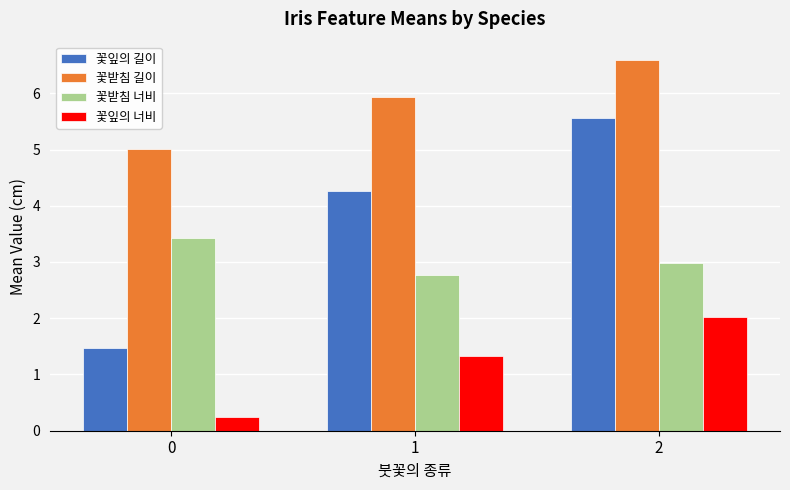

At 2, list the series in order from smallest to largest.

꽃잎의 너비, 꽃받침 너비, 꽃잎의 길이, 꽃받침 길이